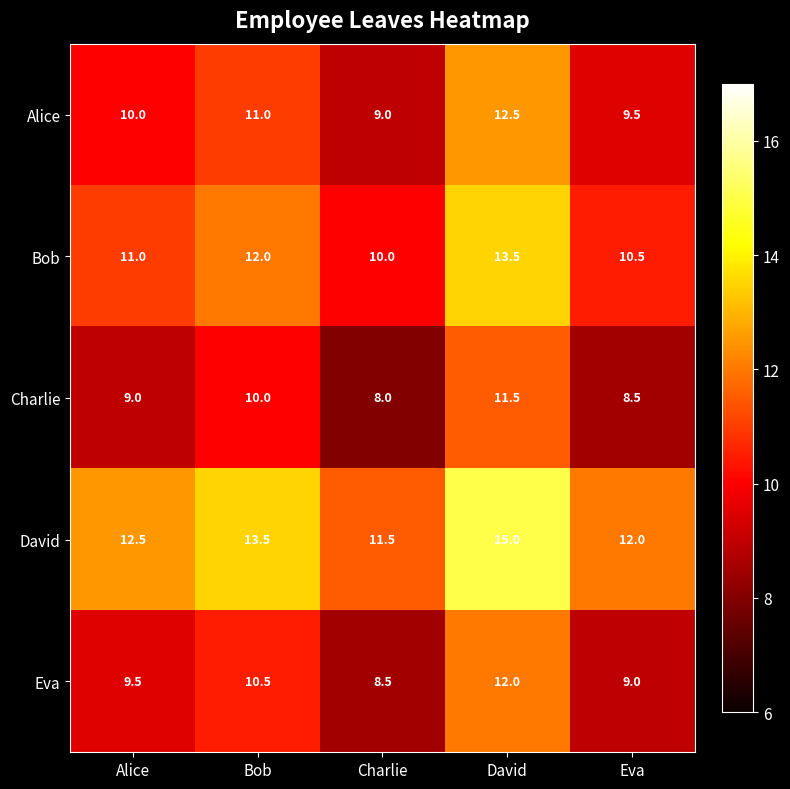

What is the difference between the maximum and second lowest values in the Bob series?

3.0